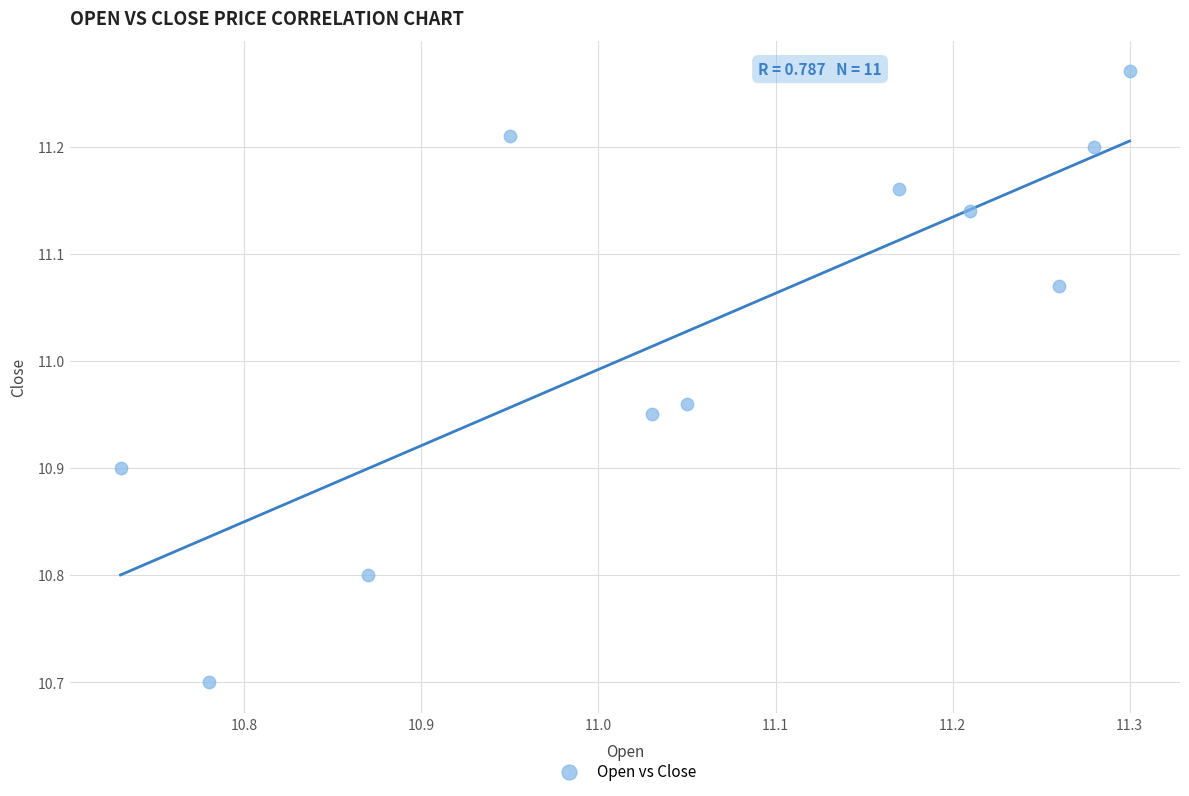

What is the range of Y values (max minus min)?

0.6